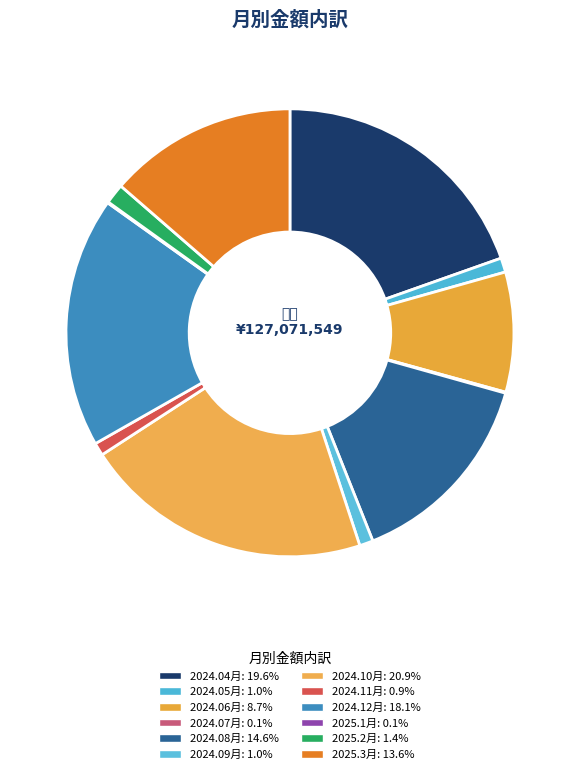

How many slices are in this pie chart?

12